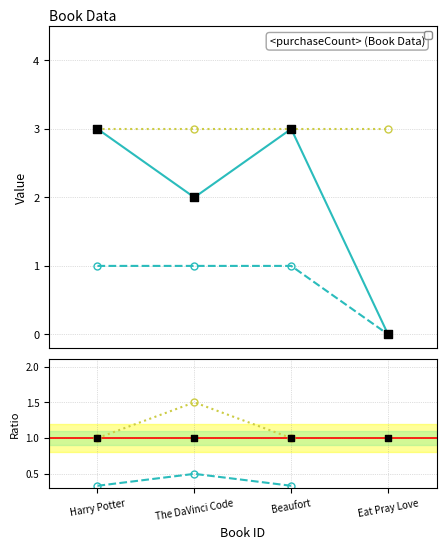

At how many categories does at least one series exceed 2?

2